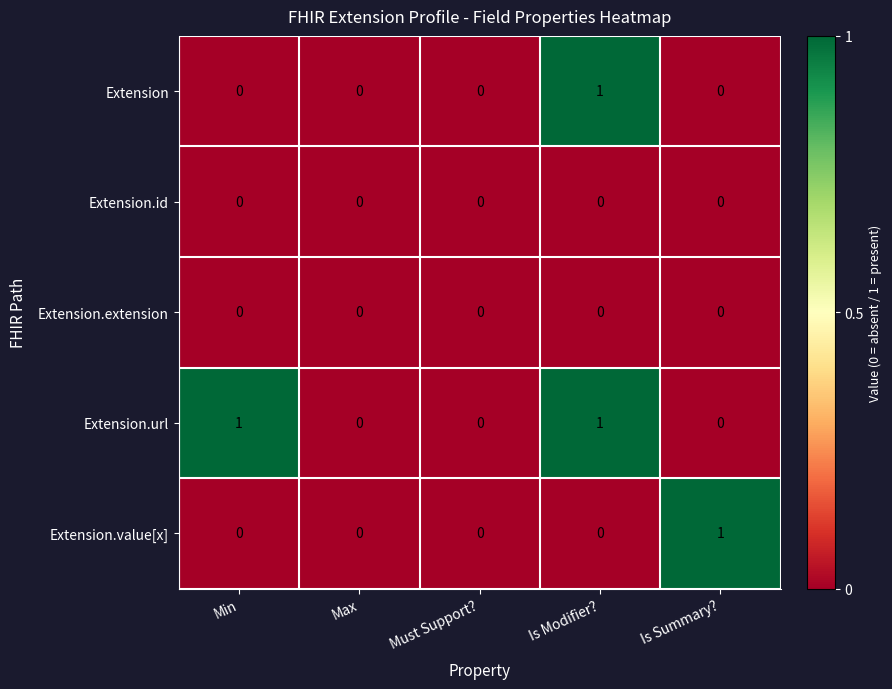

Reading right to left, extract all data points from this chart.

Extension: Is Summary?=0	Is Modifier?=1	Must Support?=0	Max=0	Min=0
Extension.id: Is Summary?=0	Is Modifier?=0	Must Support?=0	Max=0	Min=0
Extension.extension: Is Summary?=0	Is Modifier?=0	Must Support?=0	Max=0	Min=0
Extension.url: Is Summary?=0	Is Modifier?=1	Must Support?=0	Max=0	Min=1
Extension.value[x]: Is Summary?=1	Is Modifier?=0	Must Support?=0	Max=0	Min=0